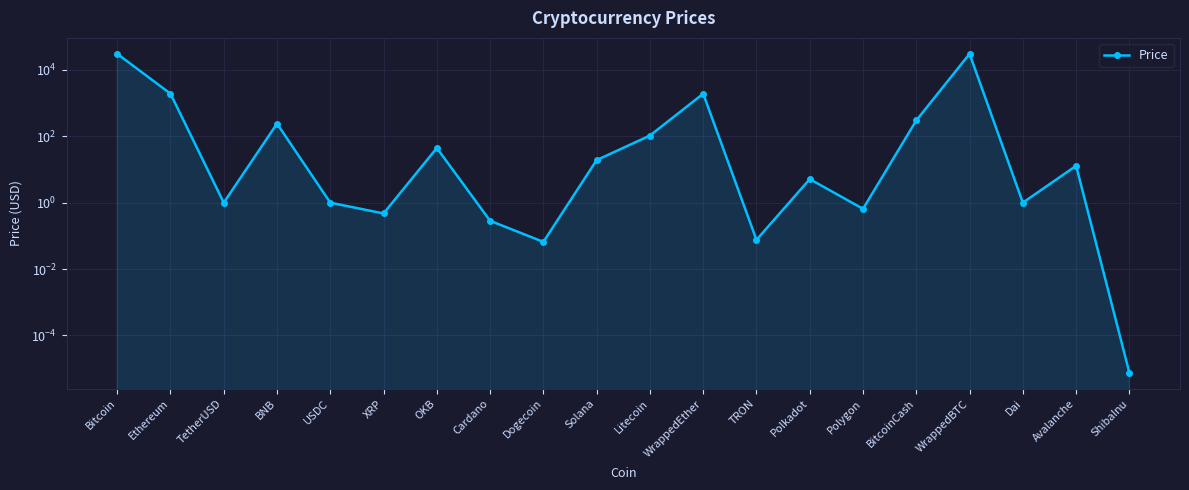

What is the difference between the values at Avalanche and WrappedBTC?

30407.6